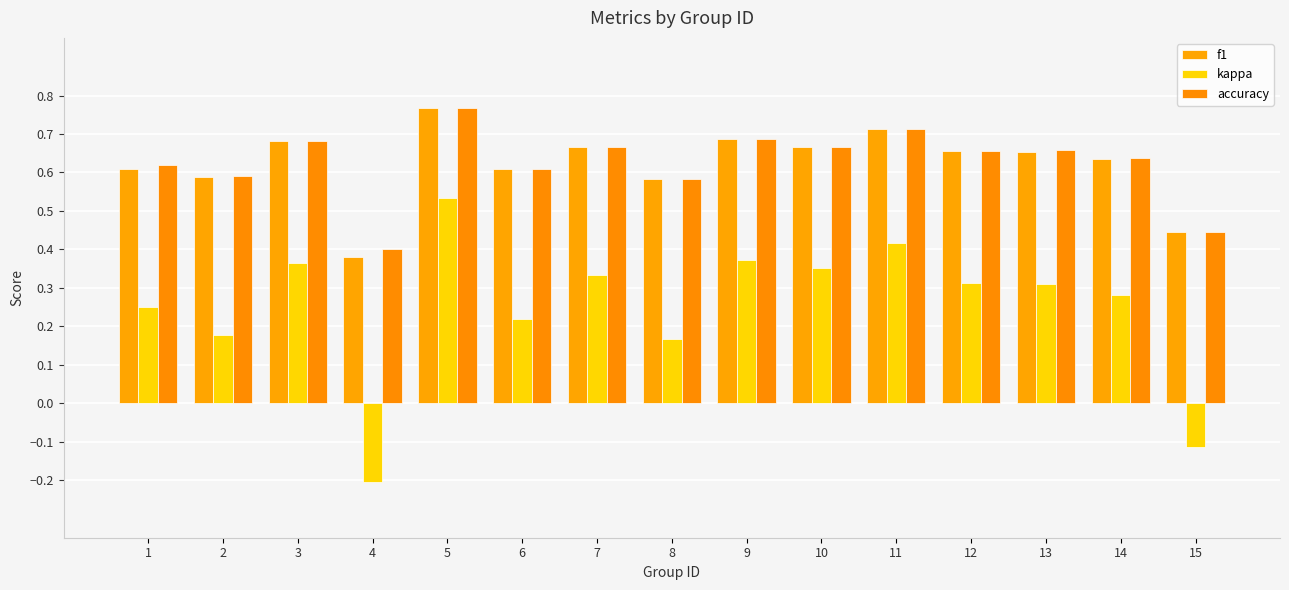

What is the maximum value for f1?

0.8